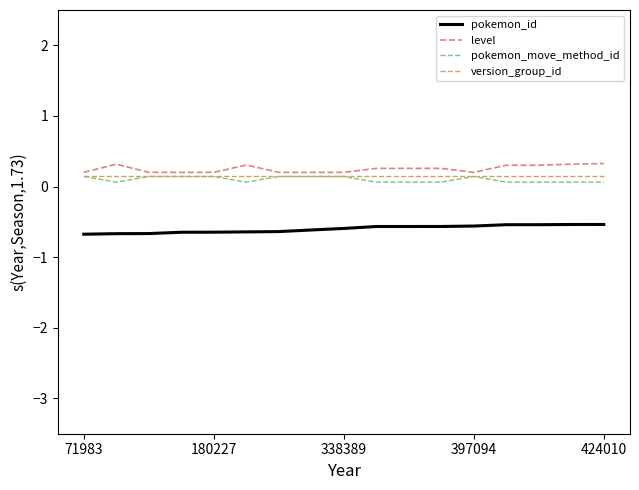

Does the chart have visible grid lines?

No